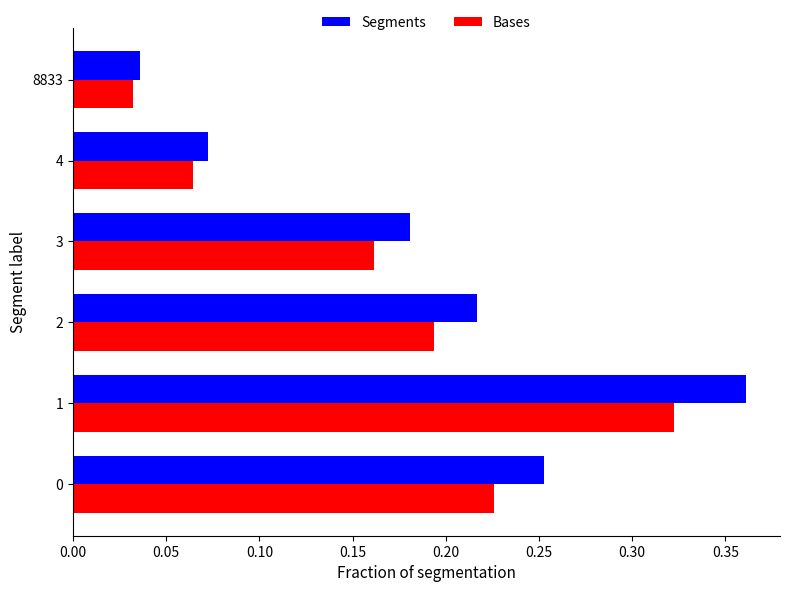

At which label is Segments closest to 0?

8833